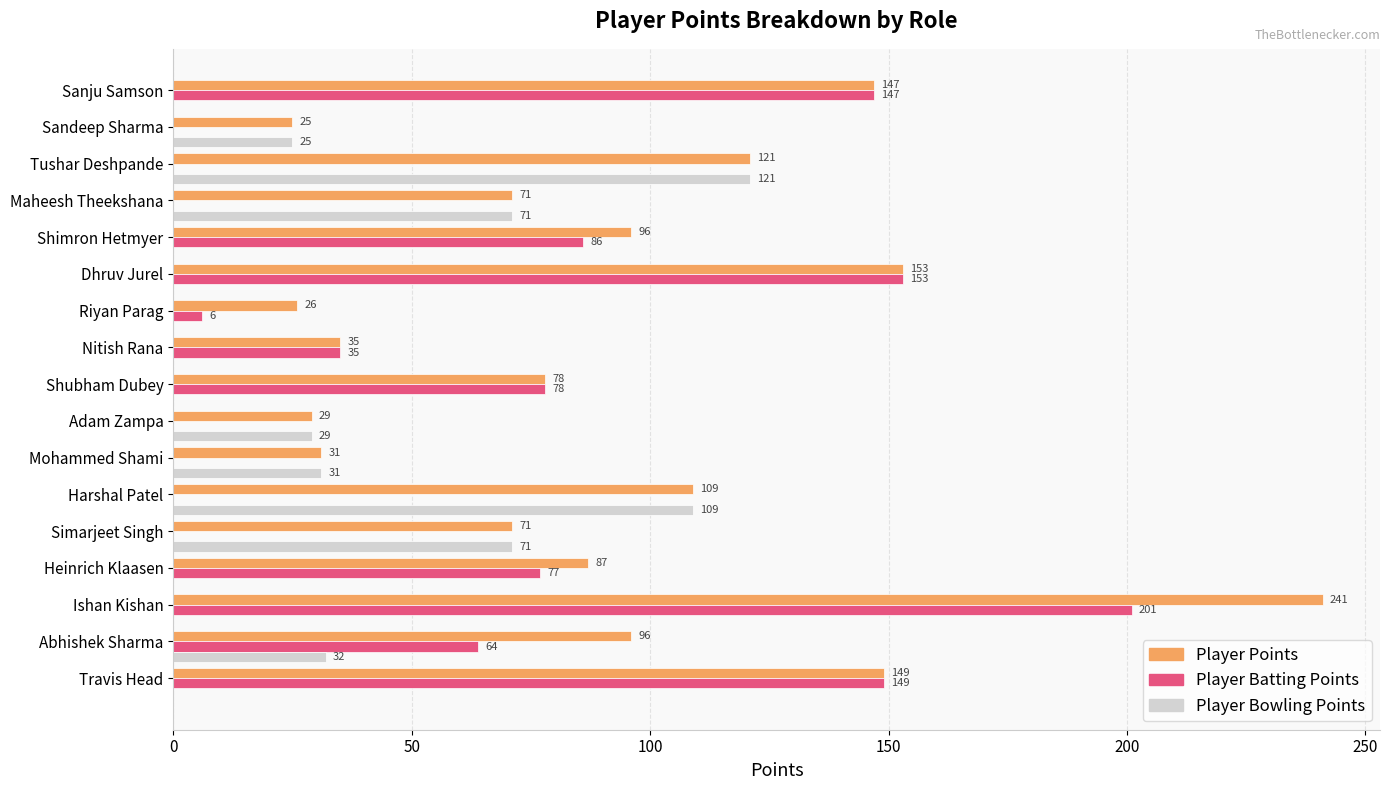

Is the value of Player Batting Points at Tushar Deshpande greater than the value of Player Points at Travis Head?

No